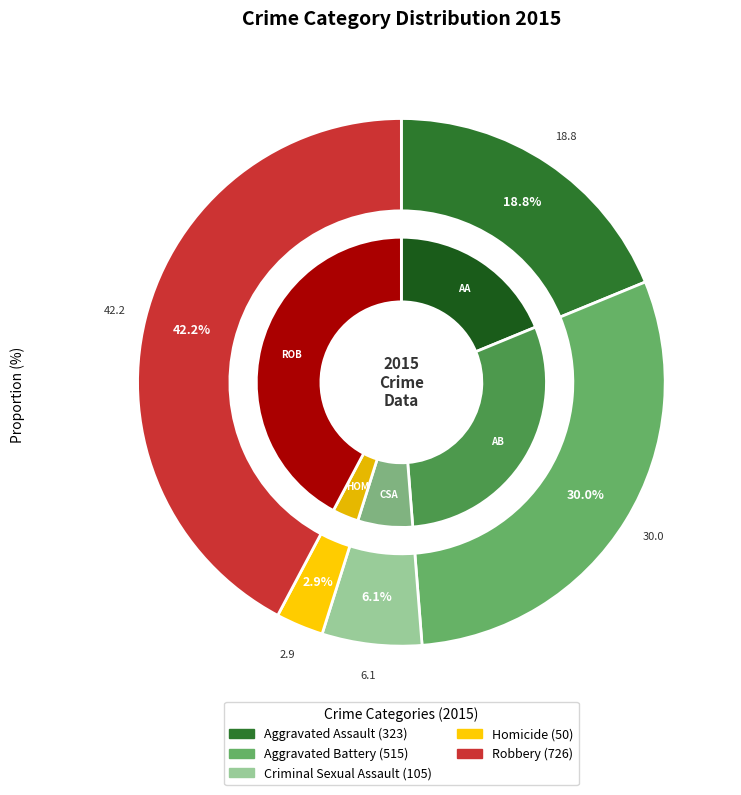

How many segments does this pie chart have?

5